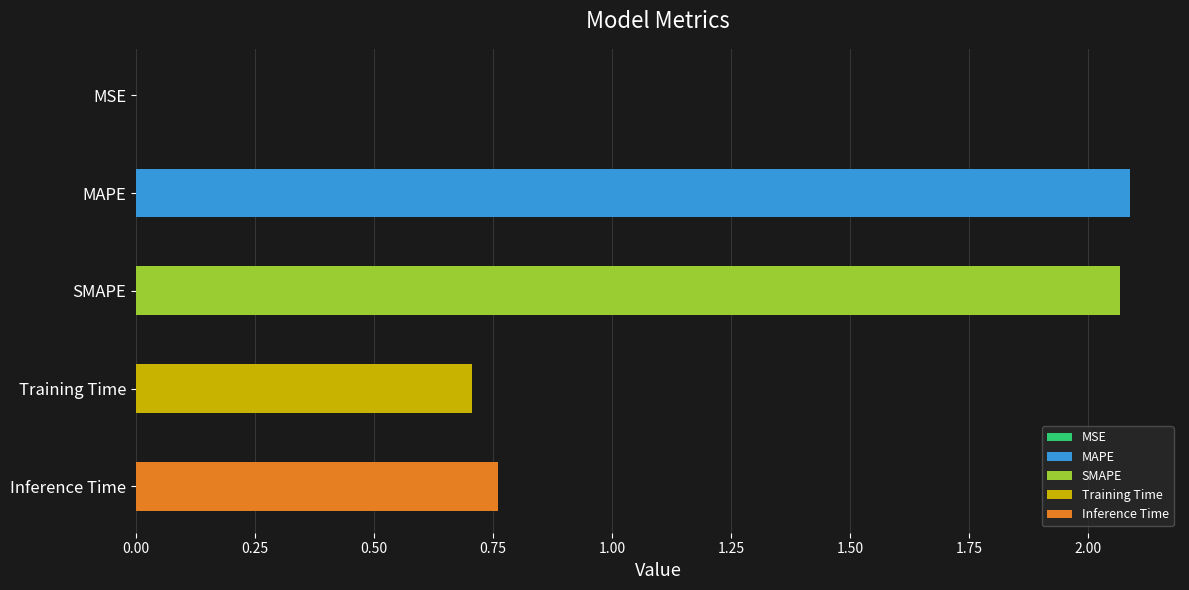

Between SMAPE and MSE, which is larger?

SMAPE